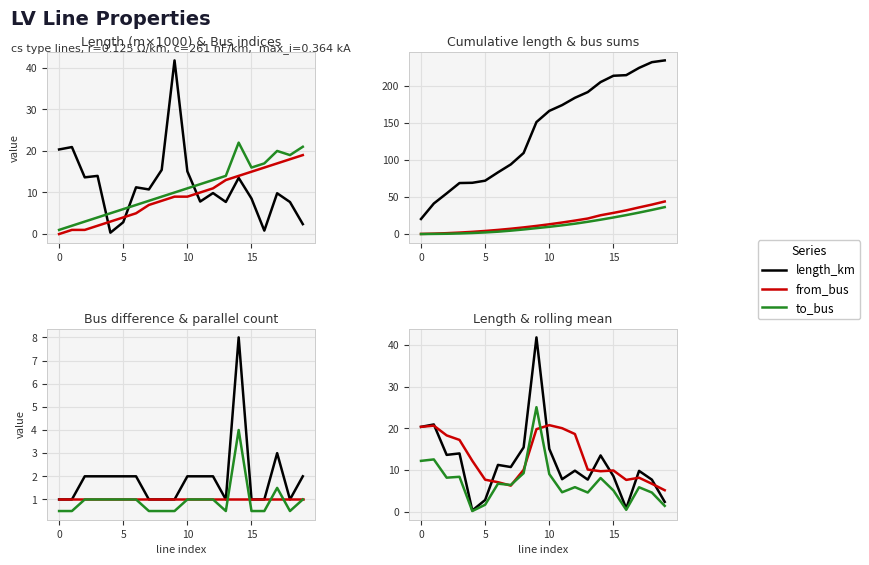

What is the label of the 18th point from the left?

17